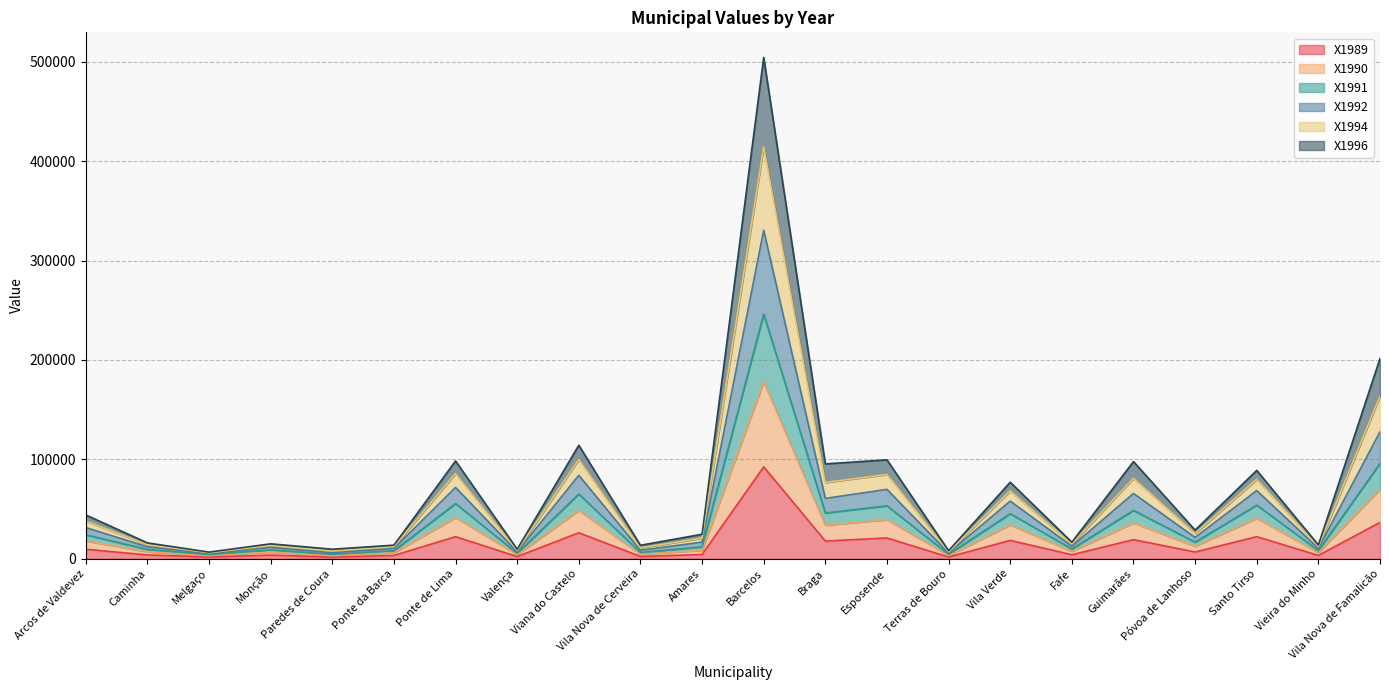

What is the highest value of the X1989 series?

92405.3